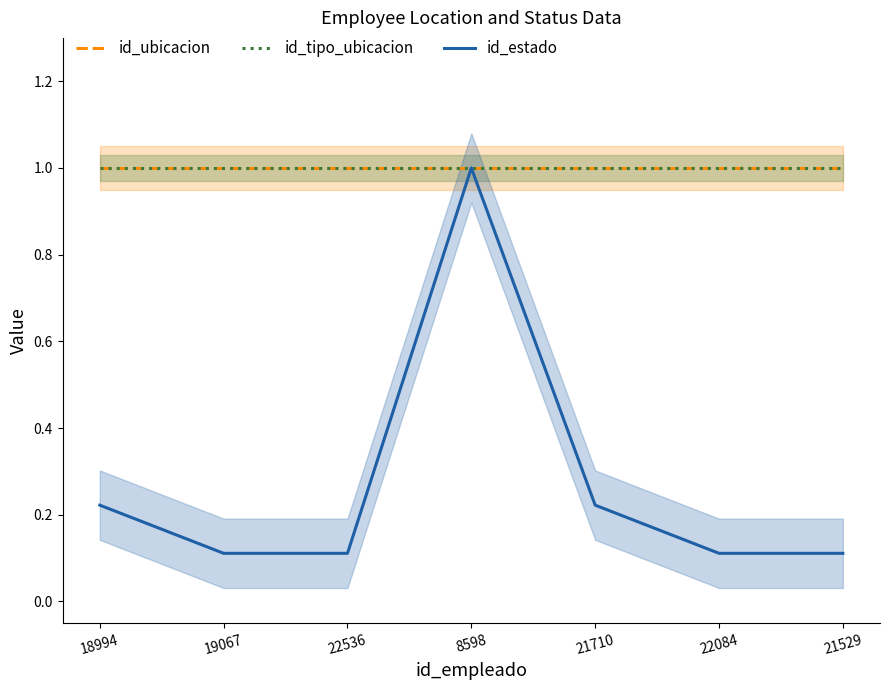

Count the number of data series in this chart.

3